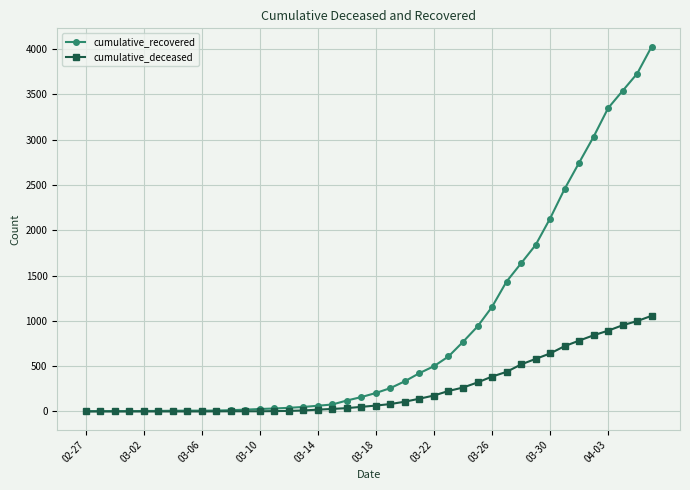

Which series has the largest total across all categories?

cumulative_recovered